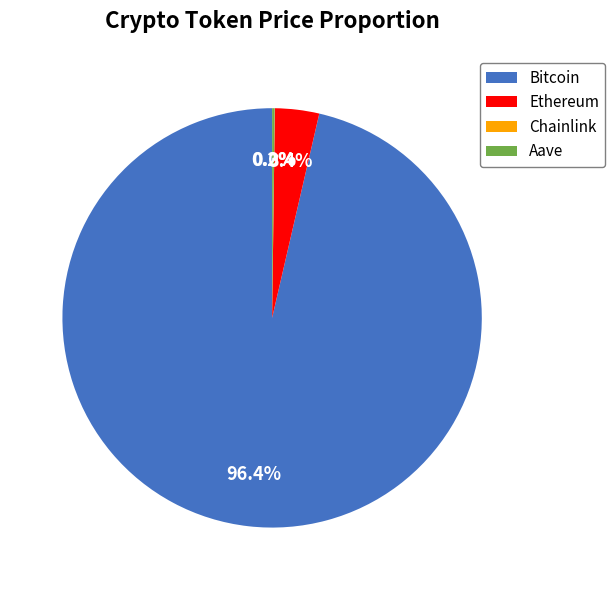

To the nearest percent, what percentage of the pie is Ethereum?

3%